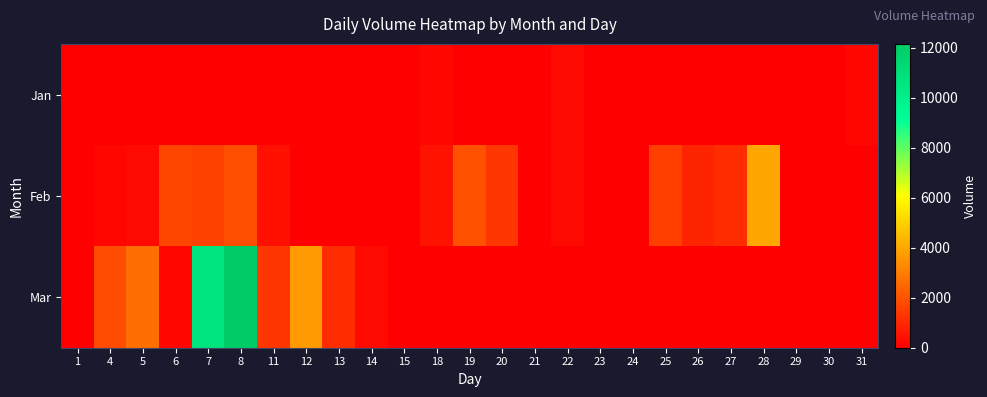

Reading left to right, transcribe all the data shown in this chart.

Jan: 1=0	4=0	5=0	6=0	7=0	8=0	11=0	12=0	13=0	14=0	15=0	18=183	19=0	20=0	21=0	22=262	23=0	24=0	25=0	26=0	27=0	28=0	29=0	30=0	31=183
Feb: 1=0	4=183	5=262	6=1685	7=1575	8=1879	11=393	12=0	13=0	14=0	15=0	18=451	19=1989	20=1312	21=0	22=262	23=0	24=0	25=1496	26=892	27=1050	28=3984	29=0	30=0	31=0
Mar: 1=0	4=1837	5=2625	6=183	7=10683	8=12148	11=1312	12=3675	13=1050	14=262	15=0	18=0	19=0	20=0	21=0	22=0	23=0	24=0	25=0	26=0	27=0	28=0	29=0	30=0	31=0